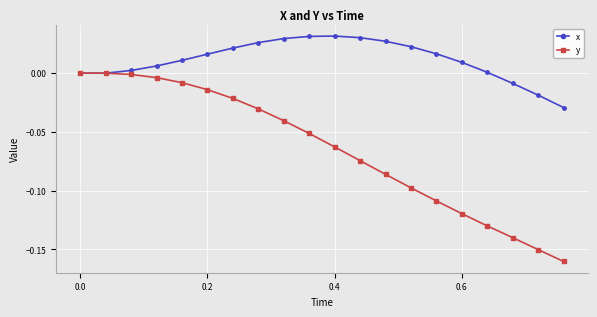

How many categories are shown in the chart?

20